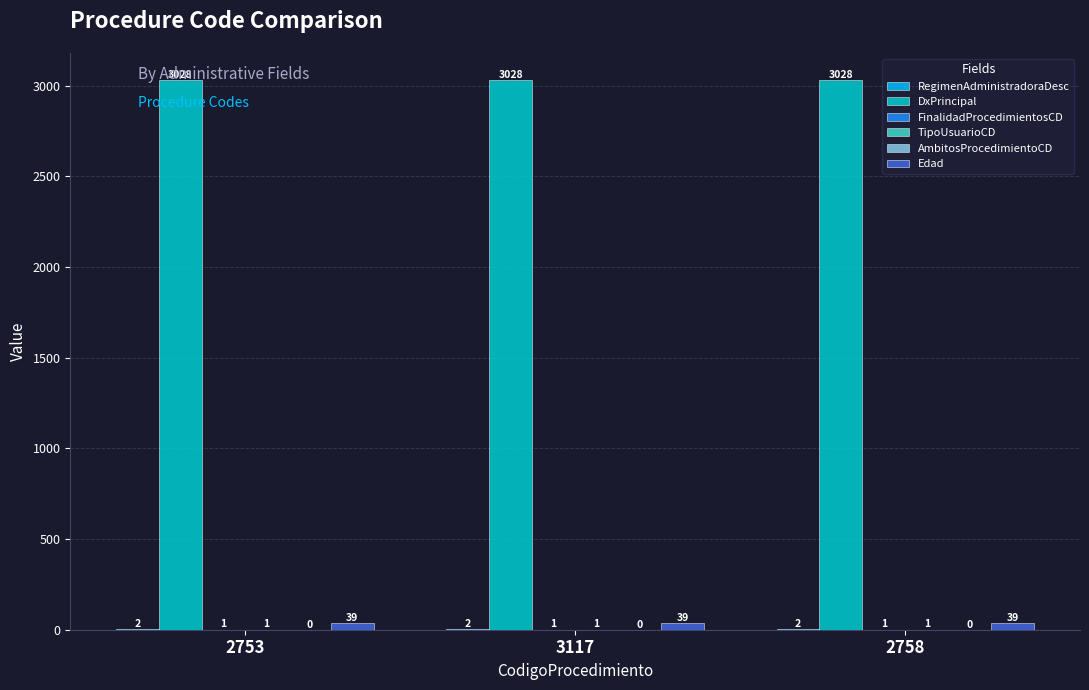

What is the maximum value shown in the chart?

3028